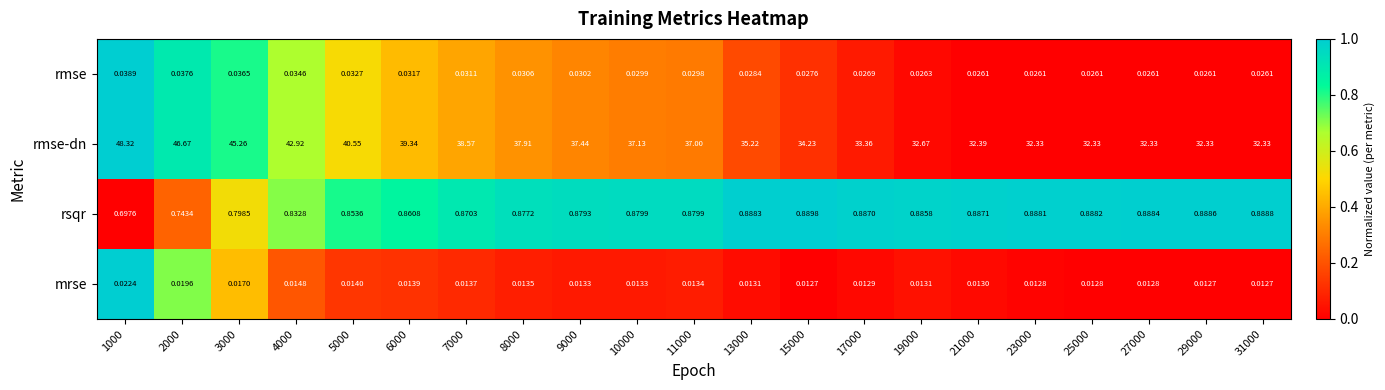

Which series has the largest total across all categories?

rmse-dn